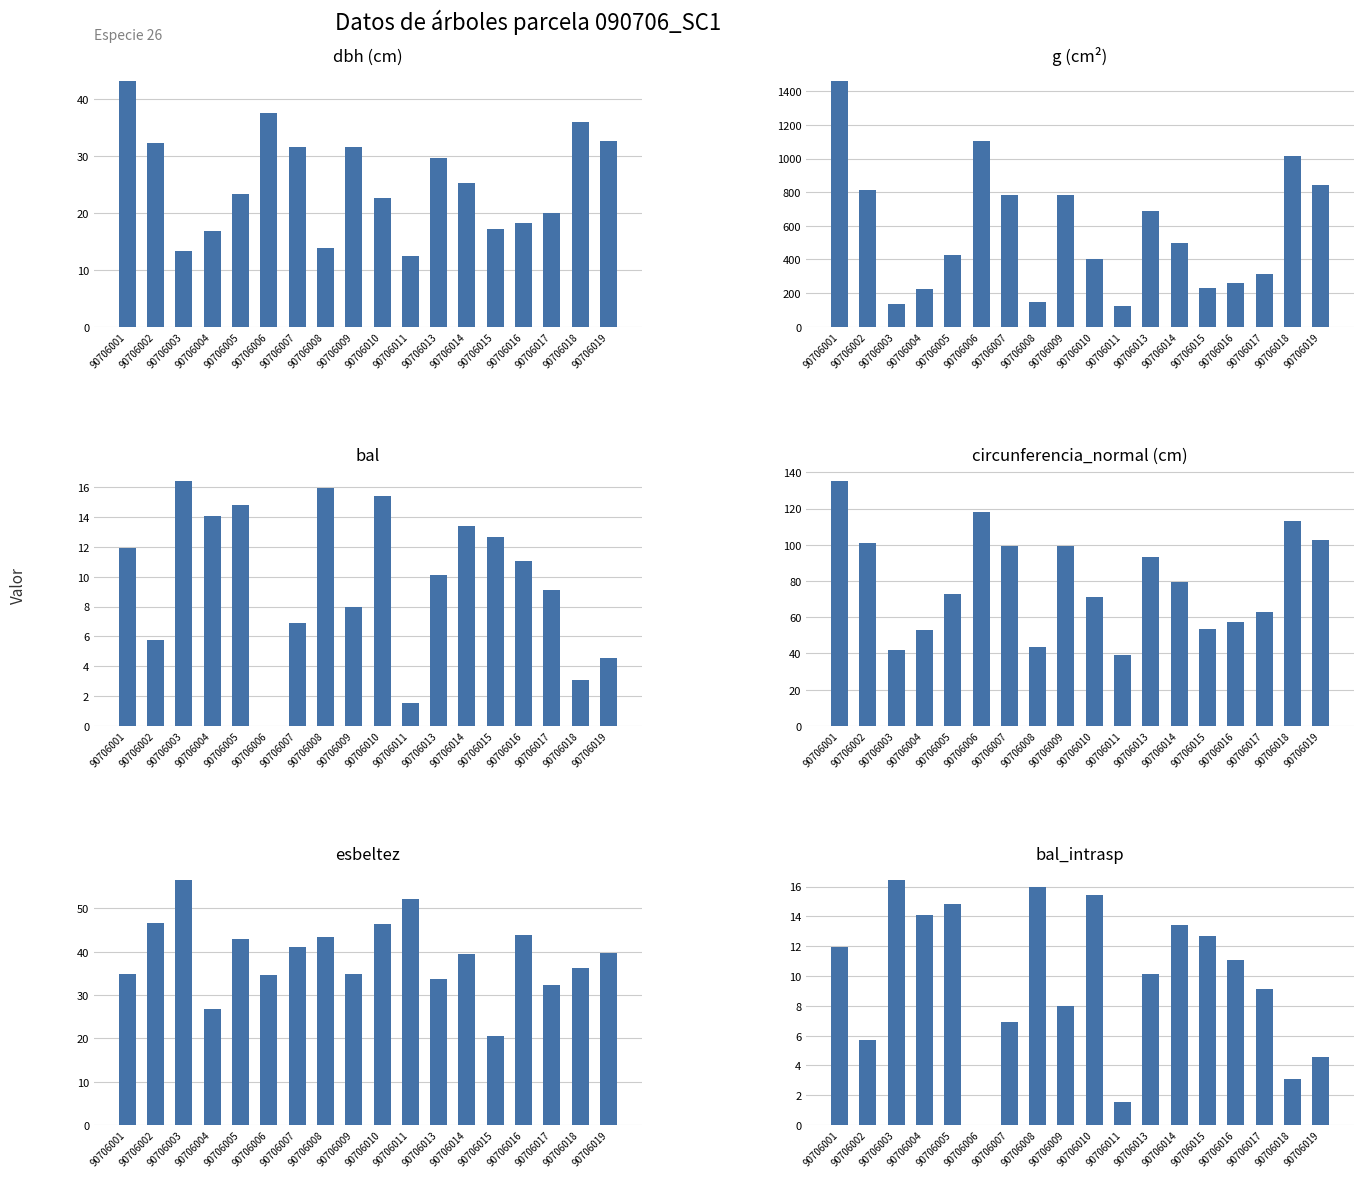

What is the difference between the bal values at 90706005 and 90706013?

4.7